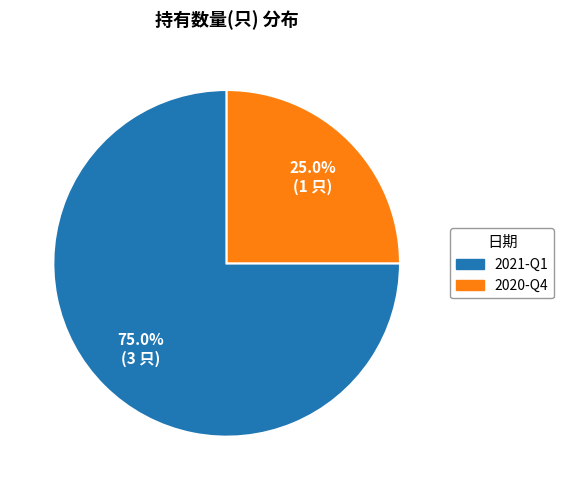

To the nearest percent, what percentage of the pie is 2021-Q1?

75%